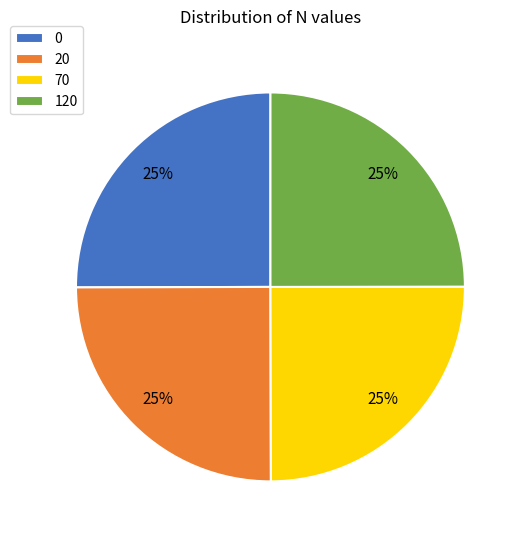

Does any single category account for the majority?

No